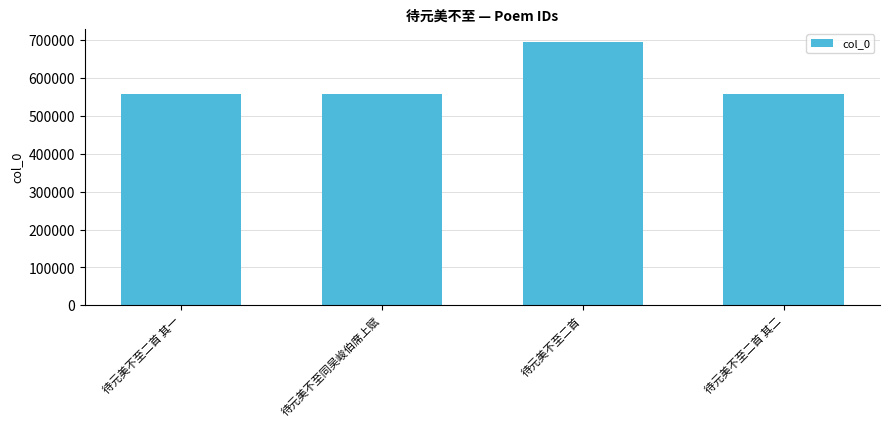

Does the chart contain stacked bars?

No